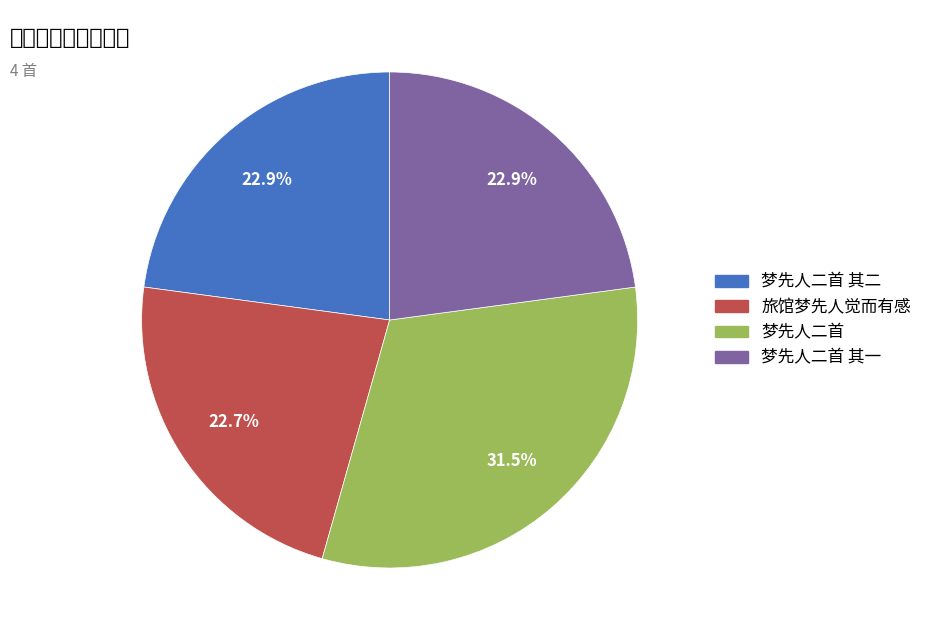

Does any single category account for the majority?

No